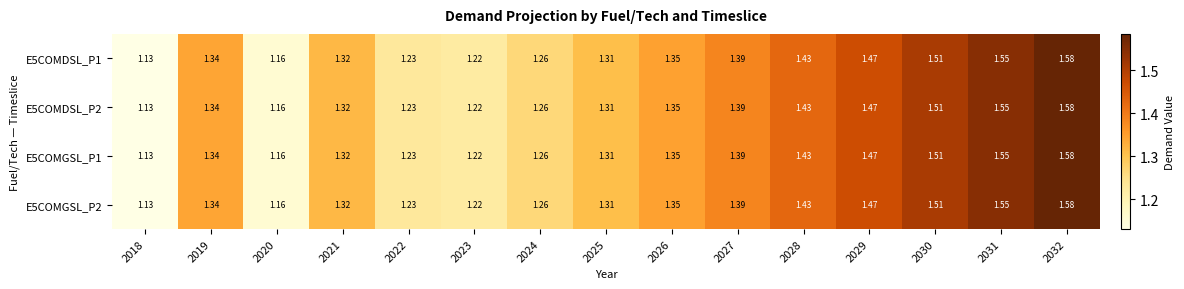

Count the number of categories in the chart.

15